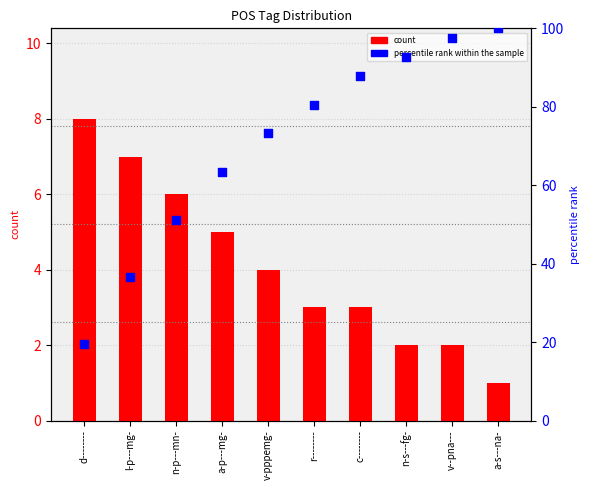

Is the value of percentile rank within the sample at n-p---mn- greater than the value of count at n-p---mn-?

Yes